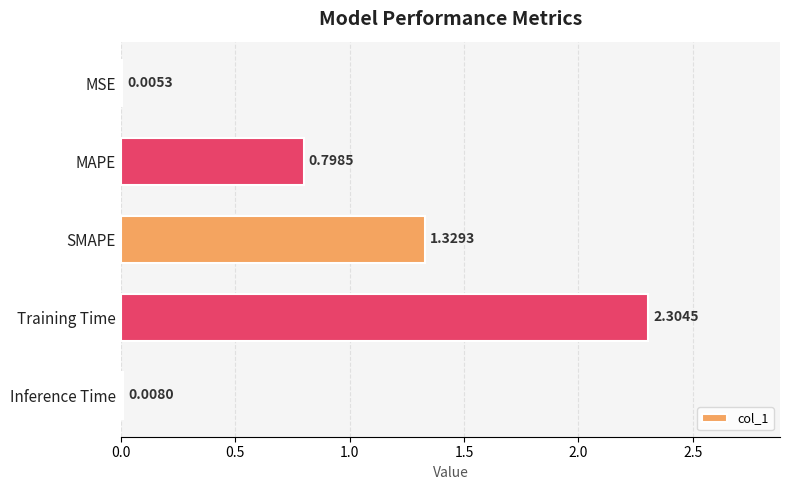

What is the sum of the values at Training Time and MAPE?

3.1